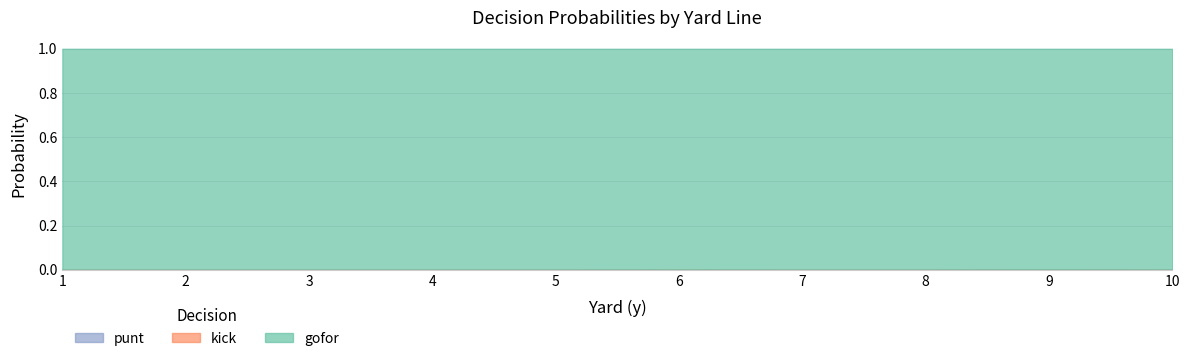

What are all the series names shown in the legend?

punt, kick, gofor